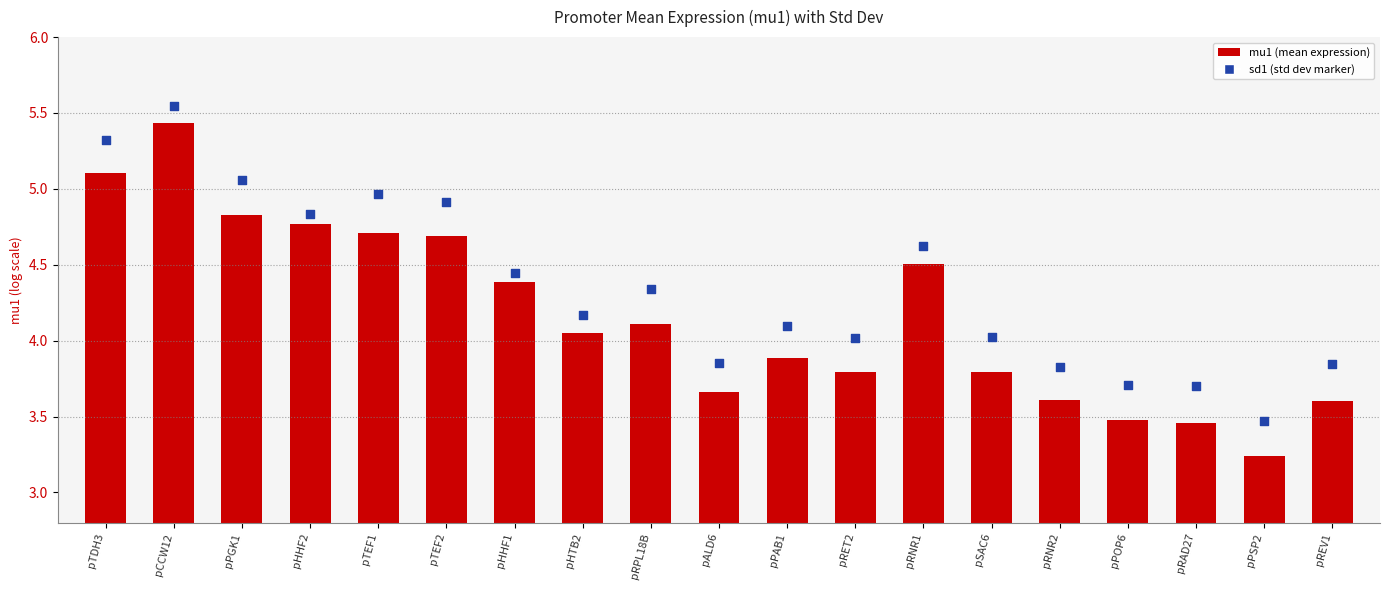

What is the total value across all series at pTEF1?

9.7